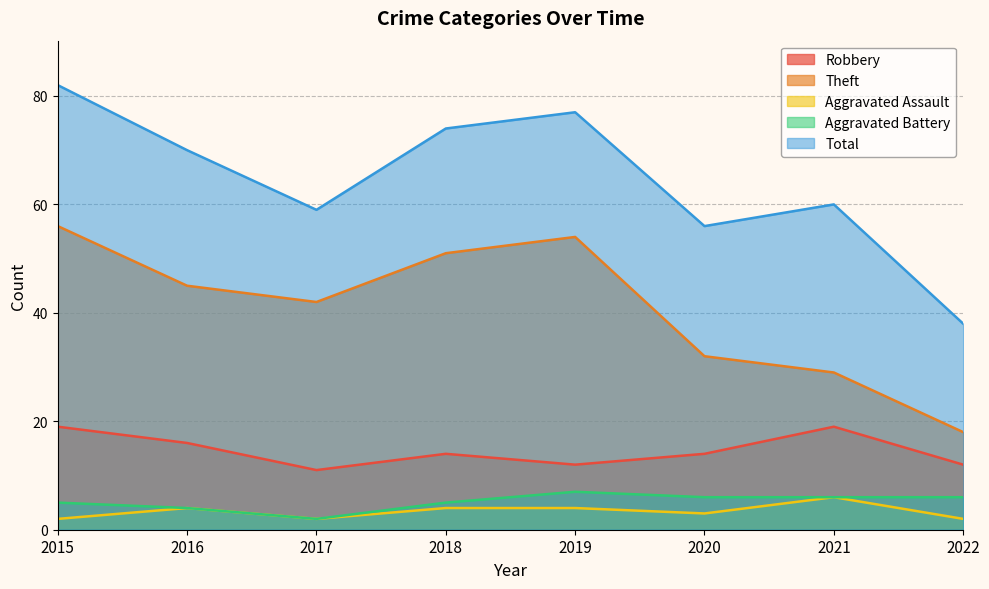

What is the sum of the Aggravated Assault values at 2020 and 2019?

7